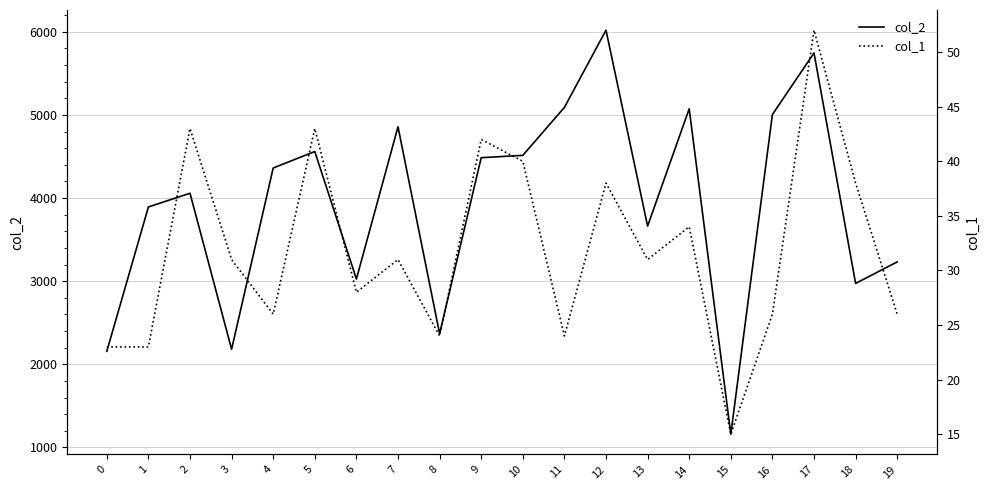

Is this an area chart (filled region under the line)?

No